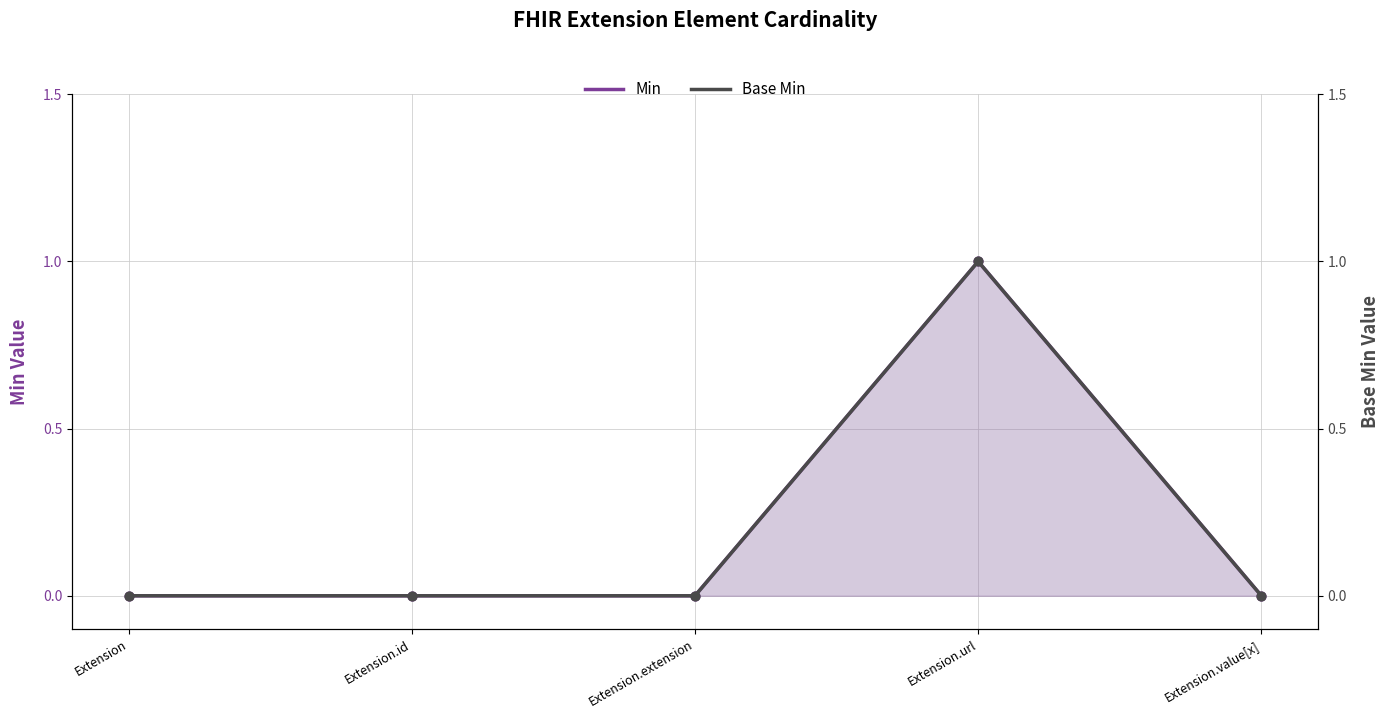

What are all the series names shown in the legend?

Min, Base Min